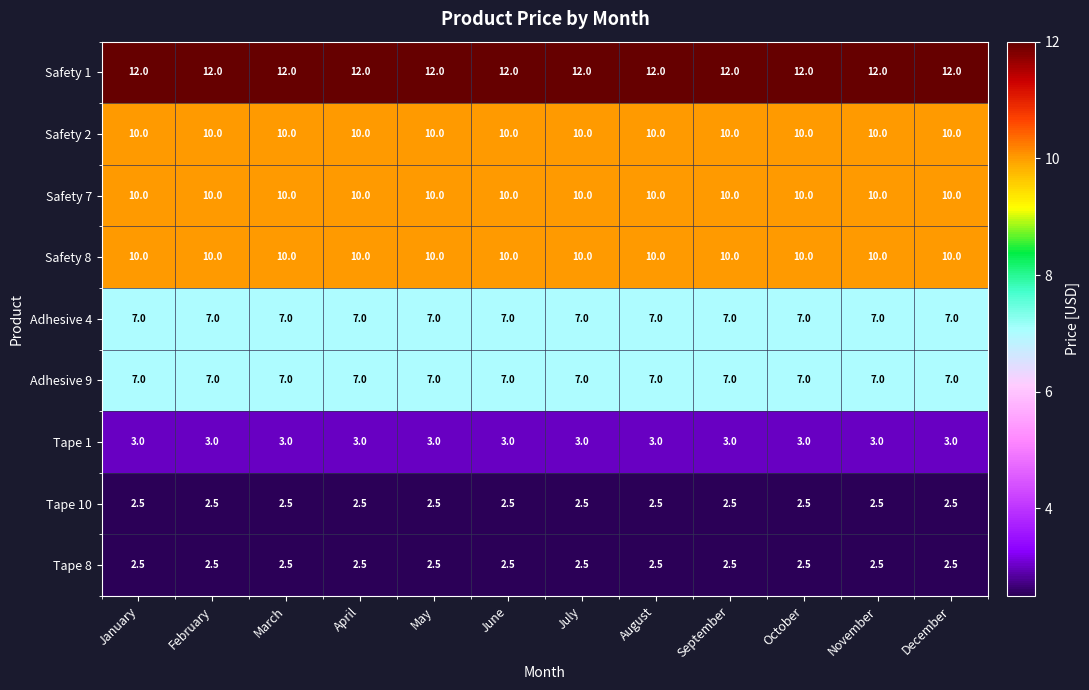

What is the sum of the Tape 10 values at June and February?

5.0